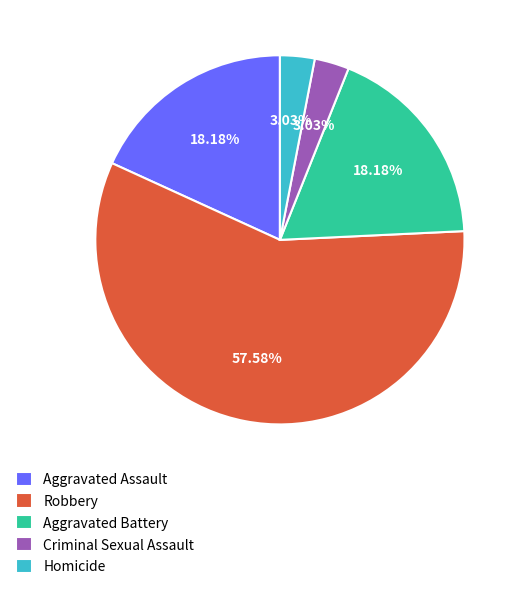

What is the total percentage of Aggravated Assault and Aggravated Battery?

36.4%